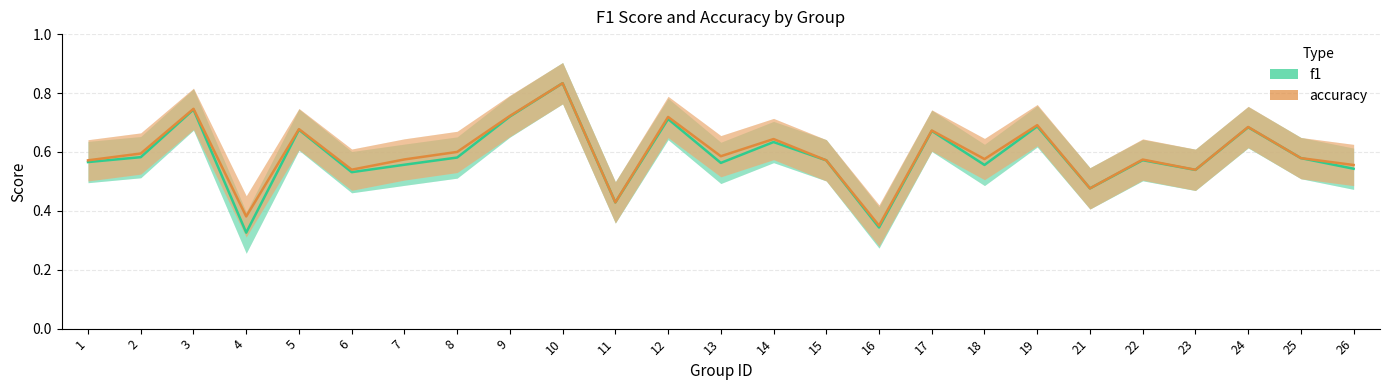

List the series in order of their peak value, highest first.

f1, accuracy